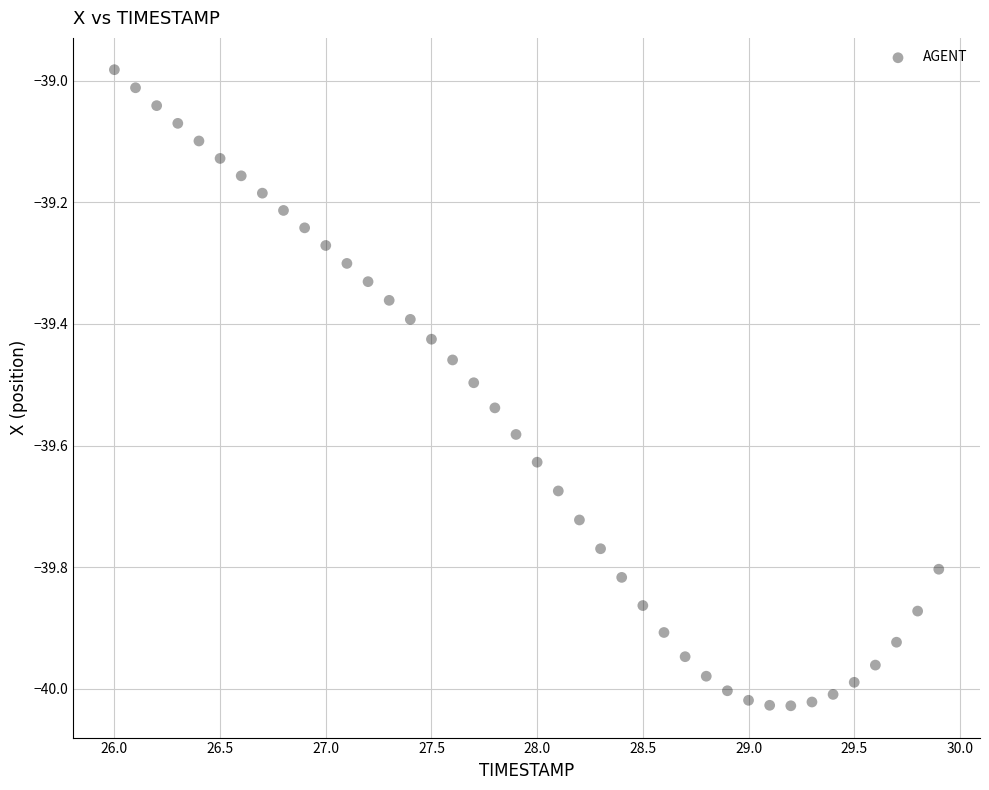

What is the range of X values (max minus min)?

3.9